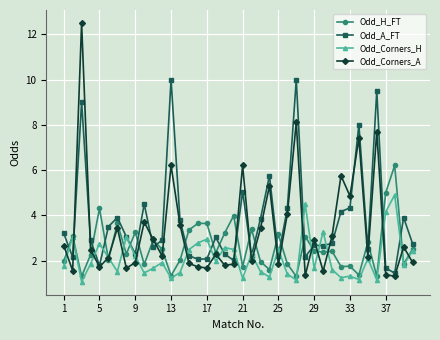

True or false: Odd_Corners_A has more than 1 interior local peaks.

True